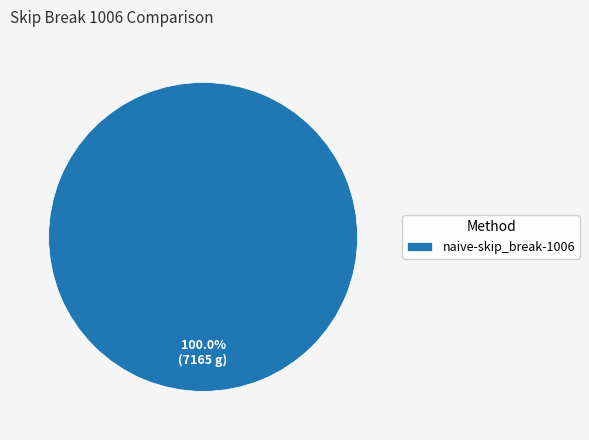

True or false: naive-skip_break-1006 accounts for 100% of the total.

True